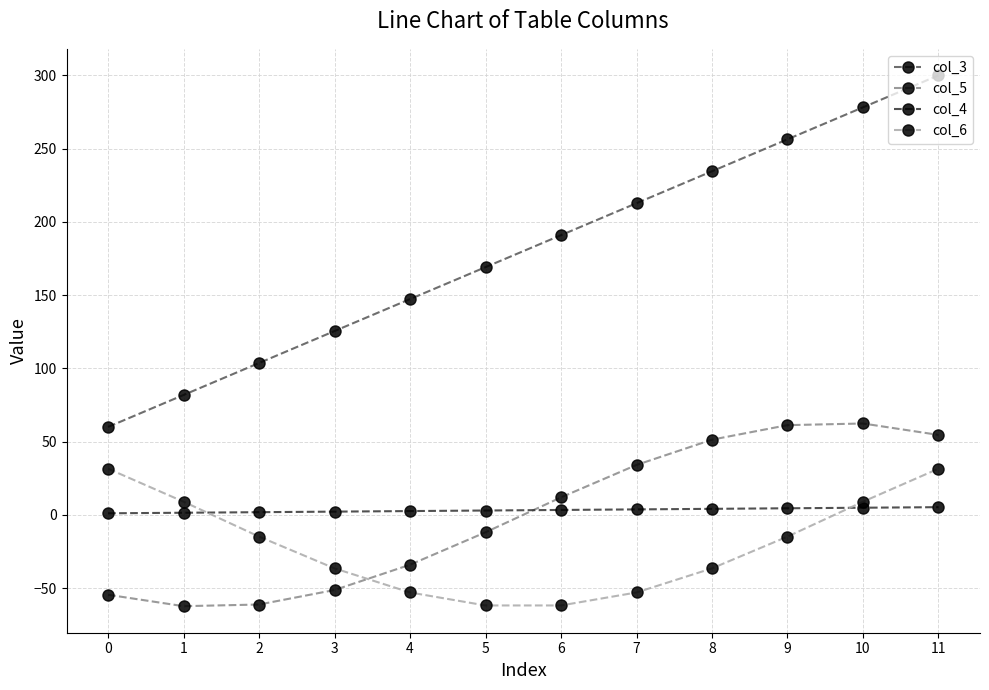

List the series in order of their peak value, highest first.

col_3, col_5, col_6, col_4